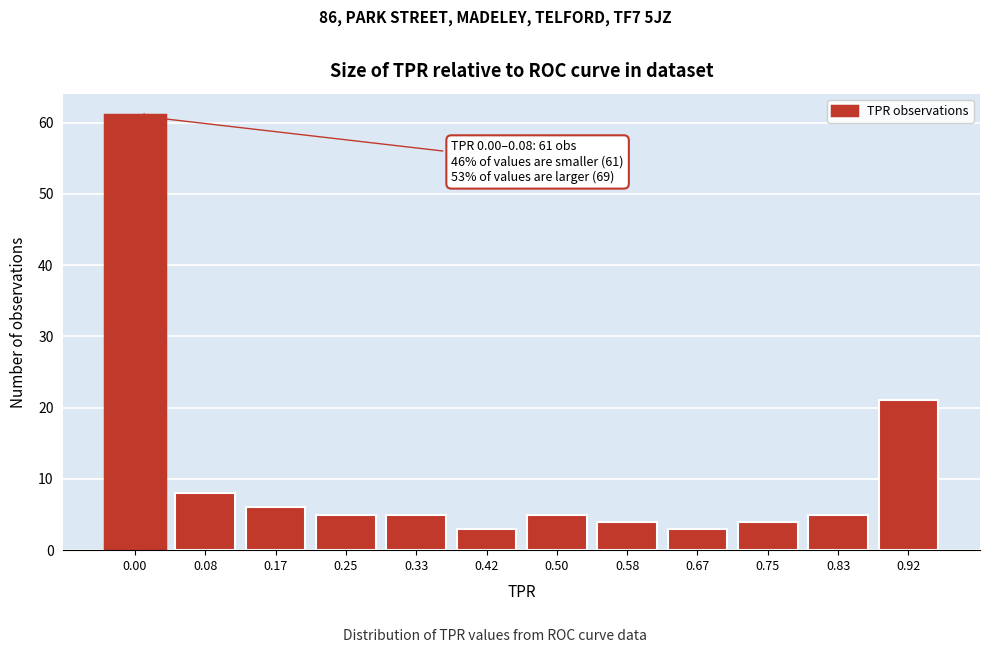

Reading left to right, list all the values displayed in this chart.

61	8	6	5	5	3	5	4	3	4	5	21